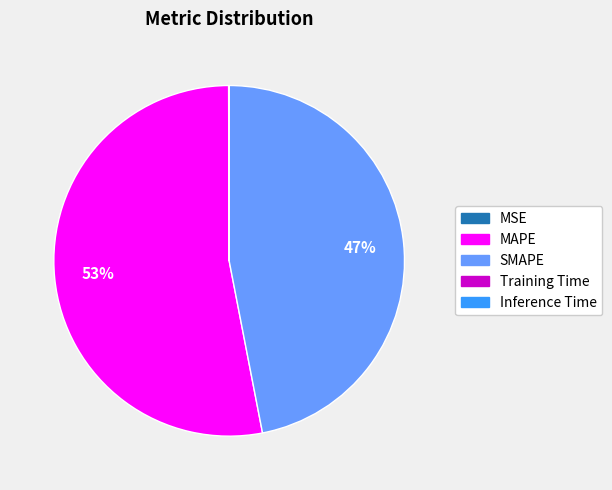

What percentage is the SMAPE slice, to the nearest percent?

47%